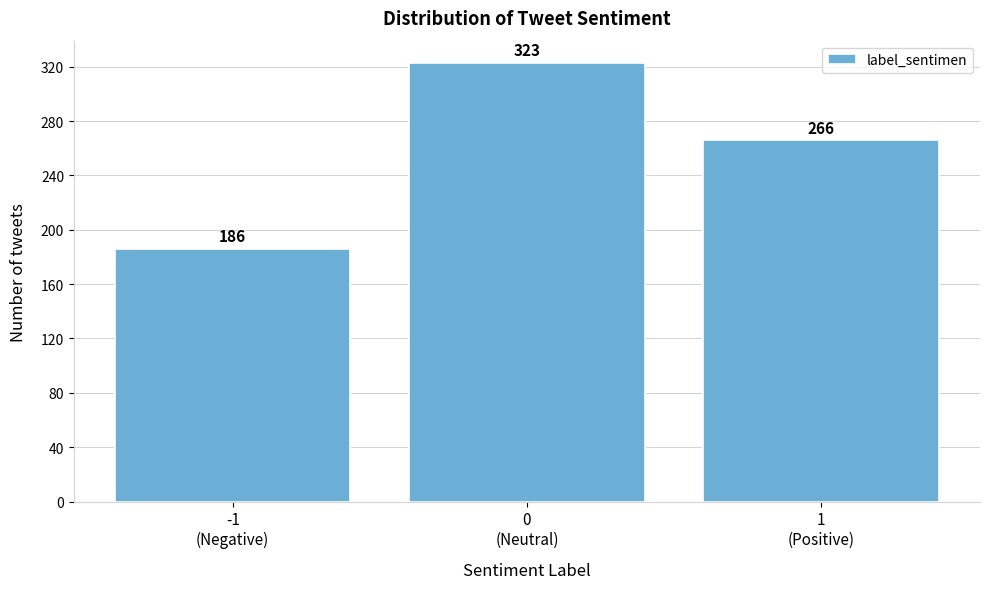

Reading left to right, what are all the values shown in this chart?

186	323	266